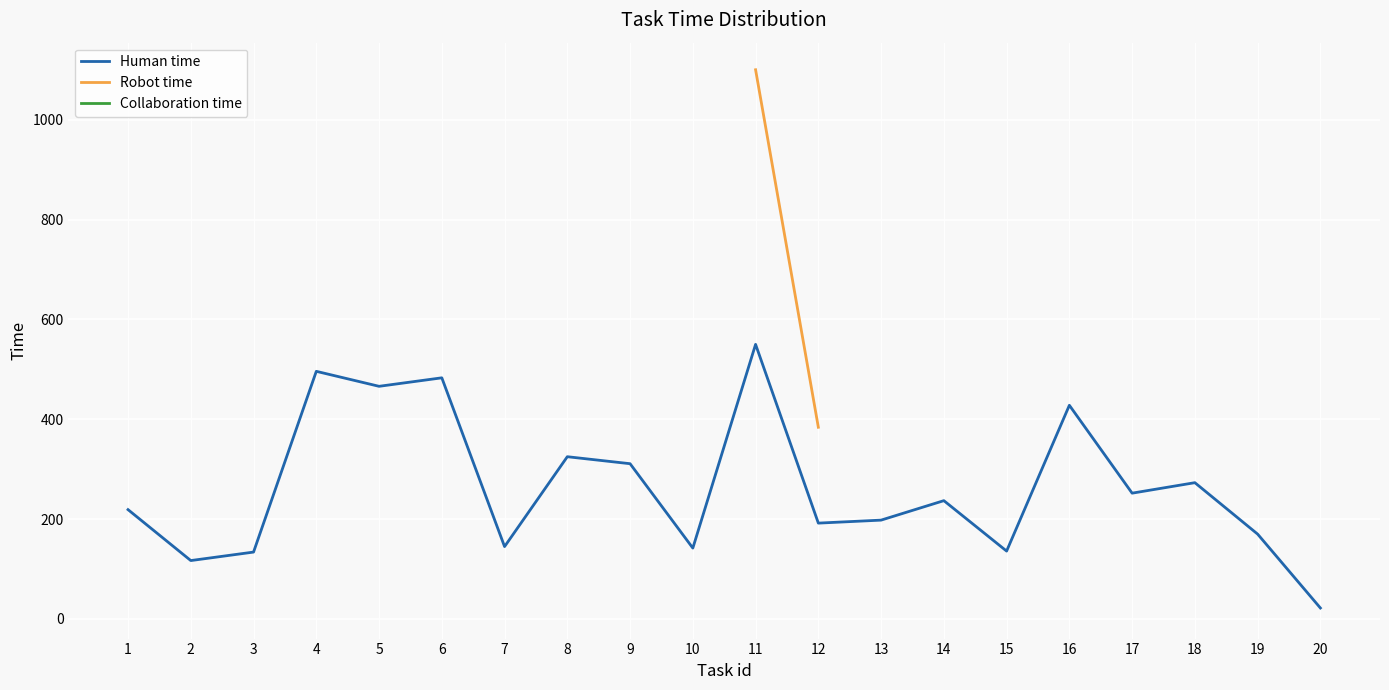

At 12, list the series in order from smallest to largest.

Human time, Robot time, Collaboration time